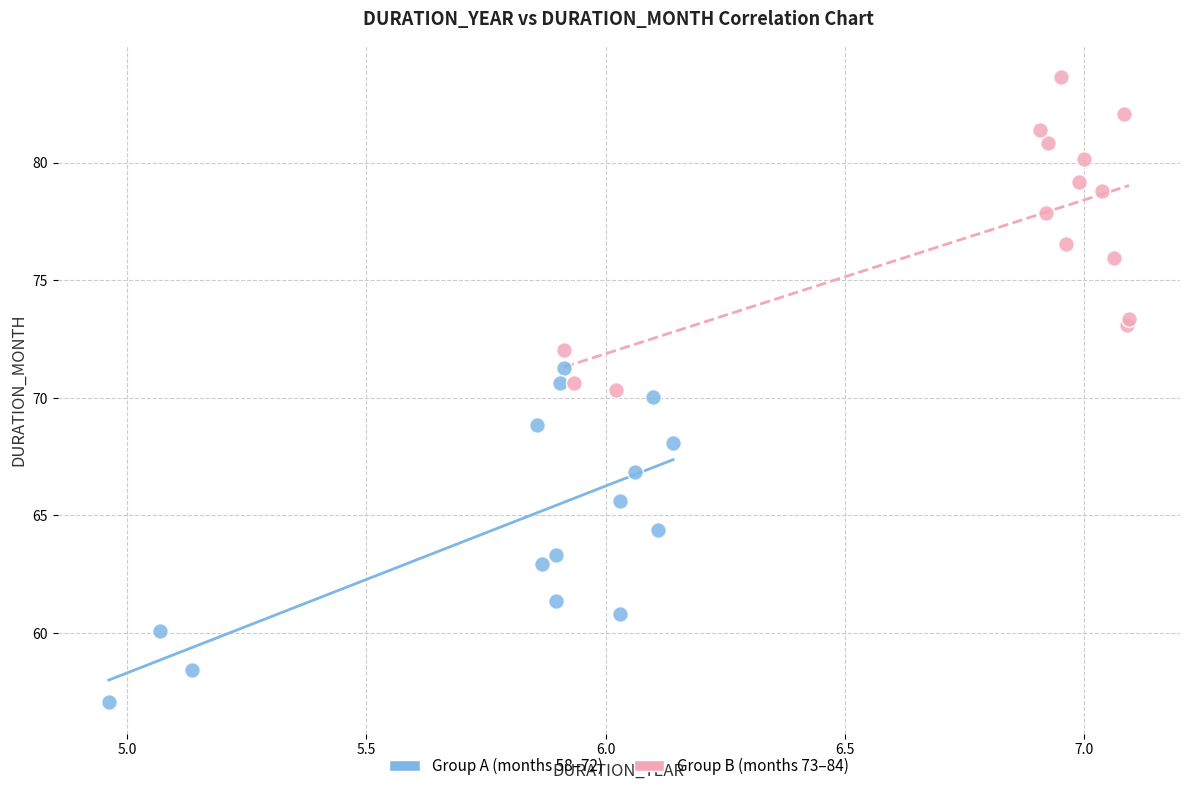

Which series contains the lowest Y value?

Group A (months 58–72)